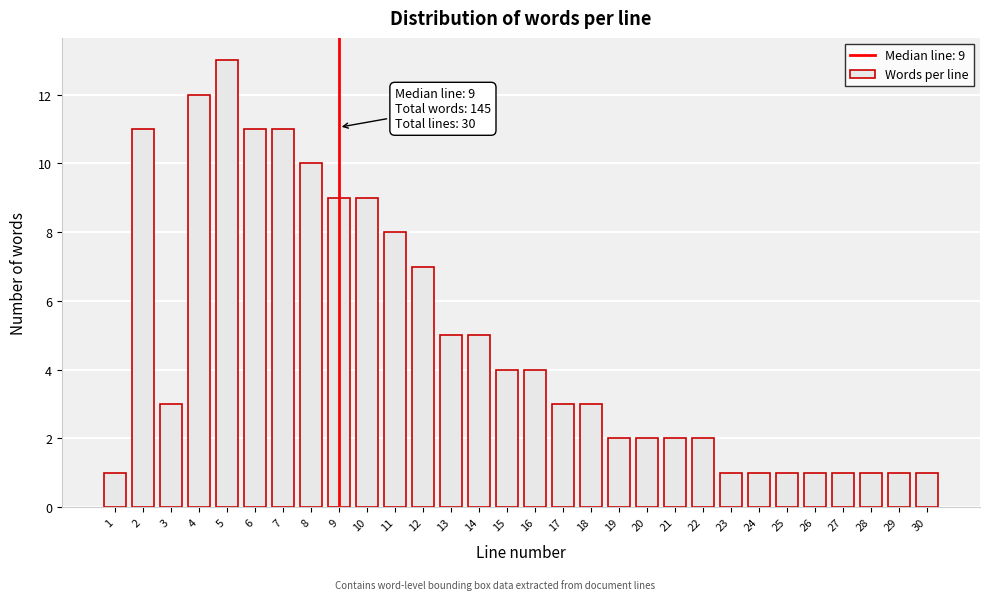

Reading left to right, what are all the values shown in this chart?

1	11	3	12	13	11	11	10	9	9	8	7	5	5	4	4	3	3	2	2	2	2	1	1	1	1	1	1	1	1